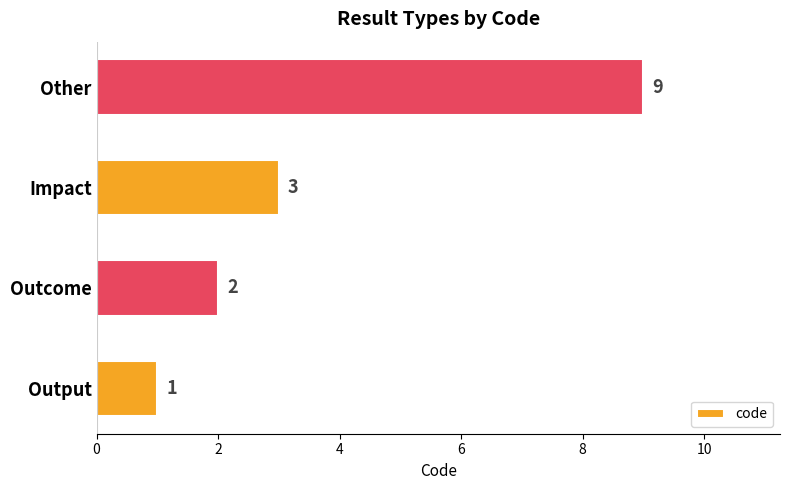

Reading top to bottom, what are all the values shown in this chart?

Other=9	Impact=3	Outcome=2	Output=1